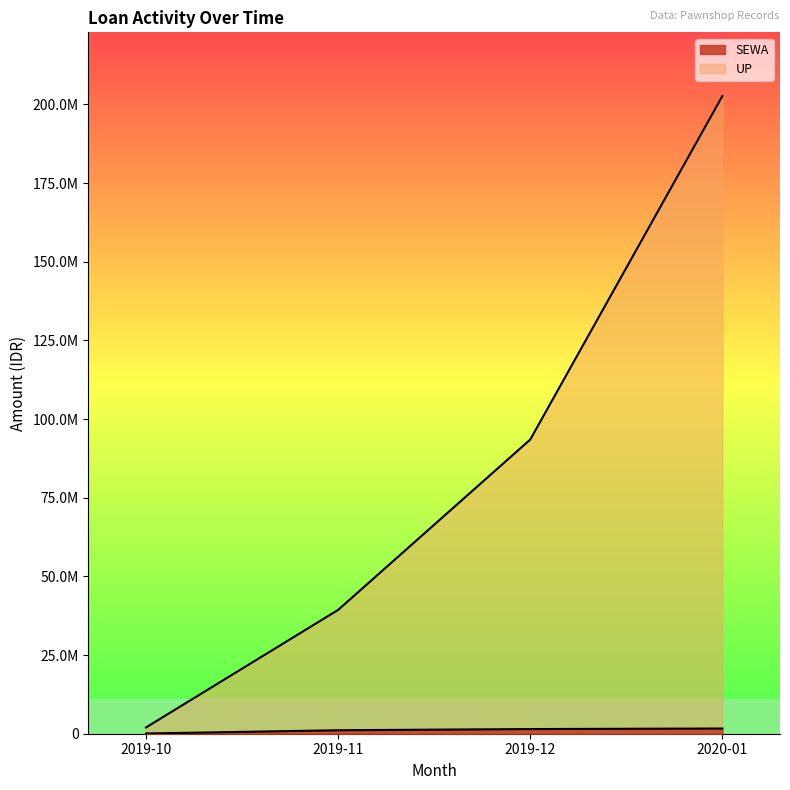

Which series has the widest spread of values?

UP